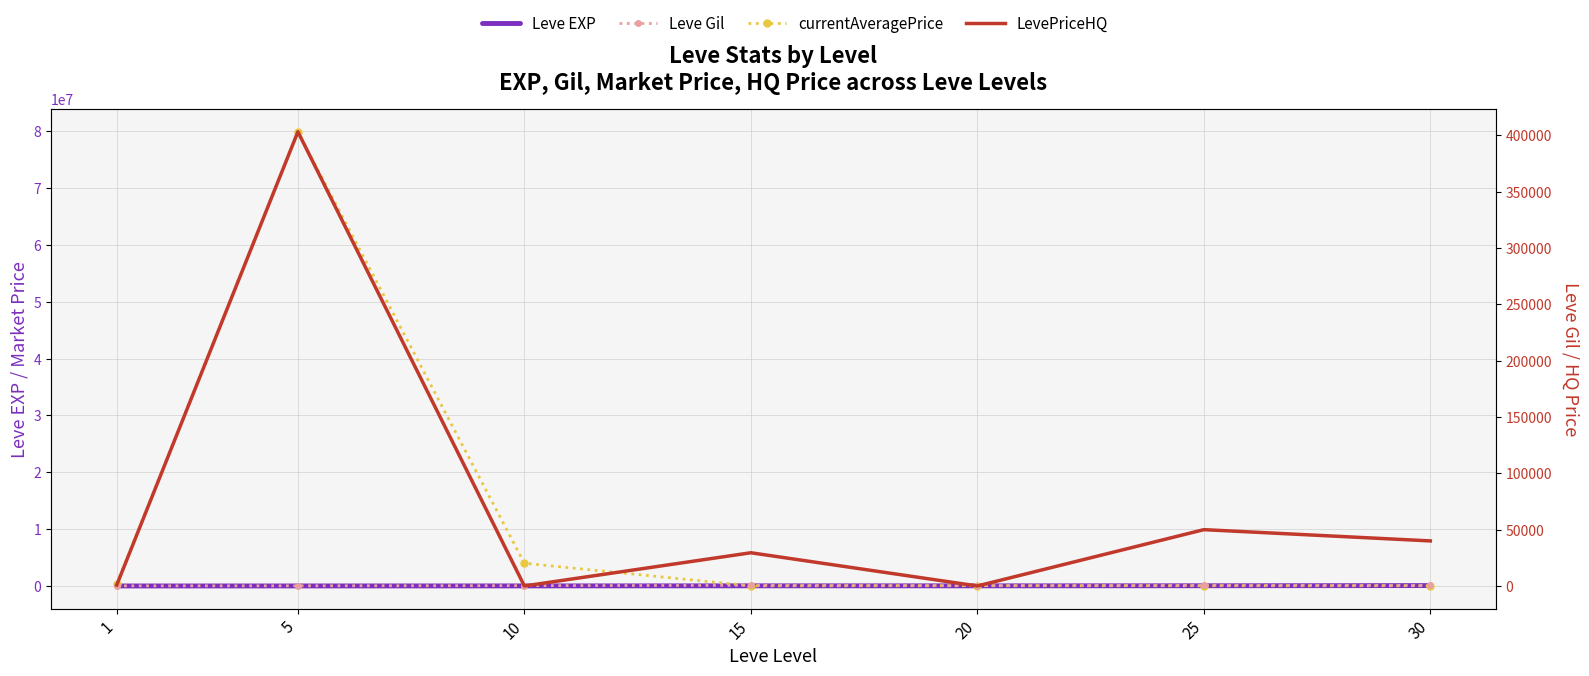

Where is the first local minimum for LevePriceHQ?

10